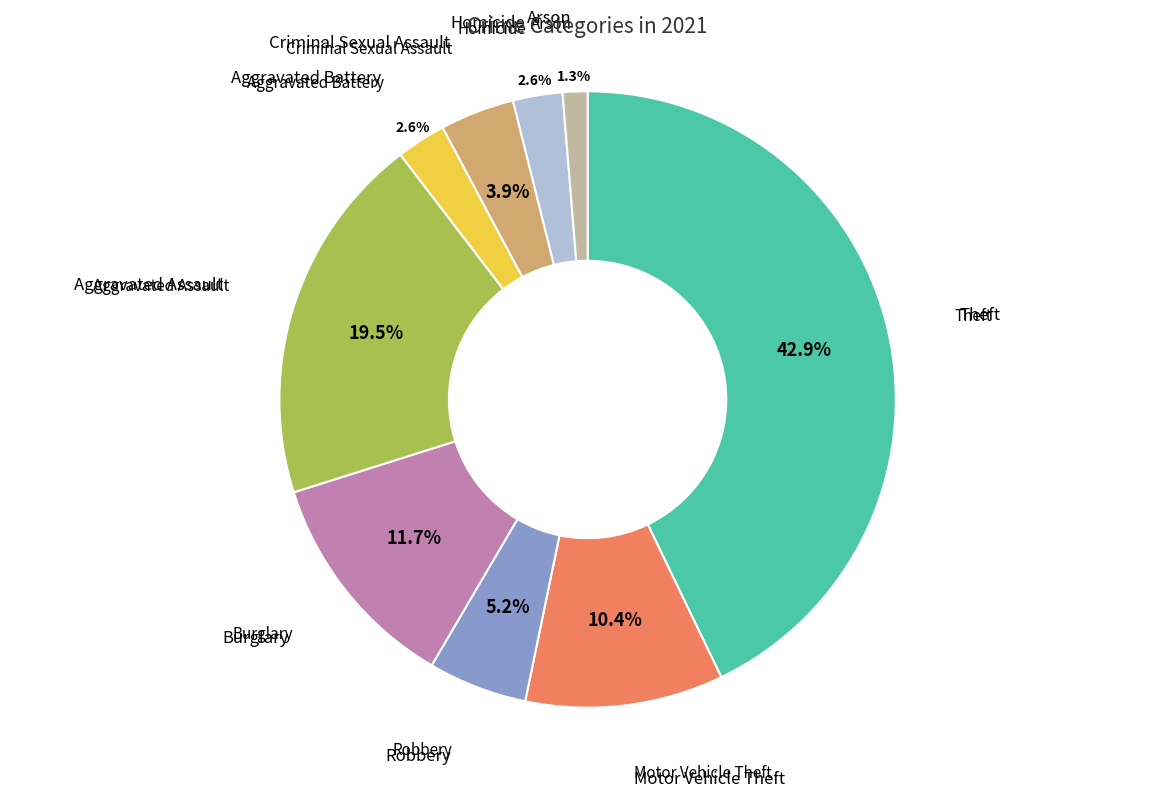

To the nearest percent, what is the combined percentage of Motor Vehicle Theft and Arson?

12%